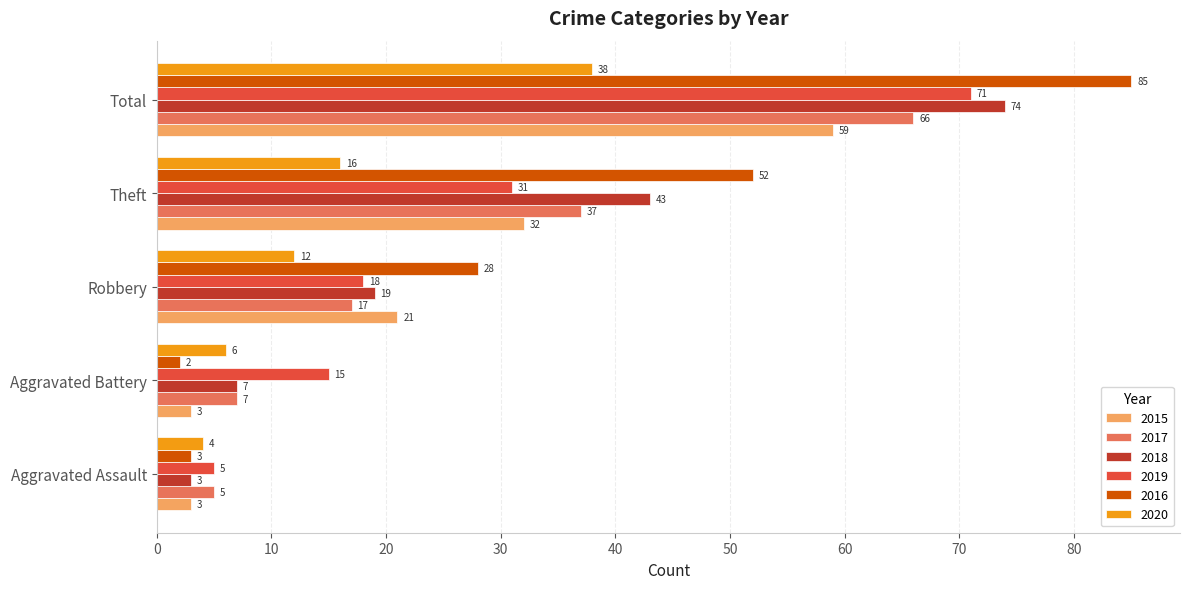

Read the 2019 value at Robbery.

18